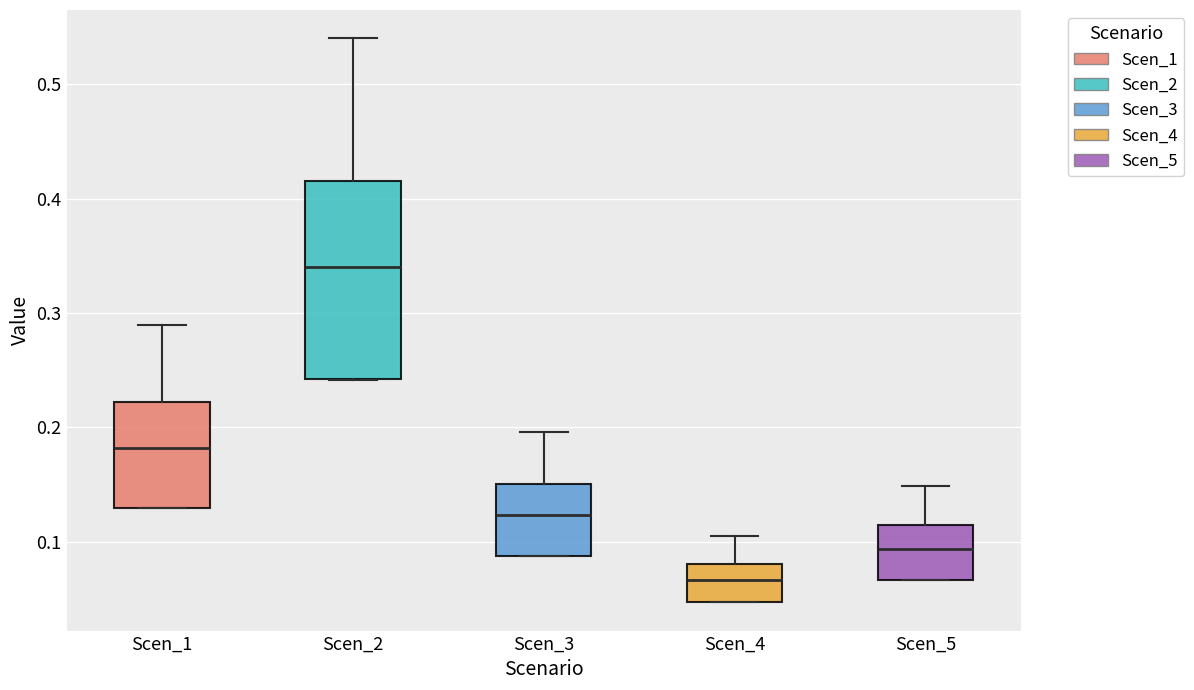

Which box has the highest median line?

Scen_2